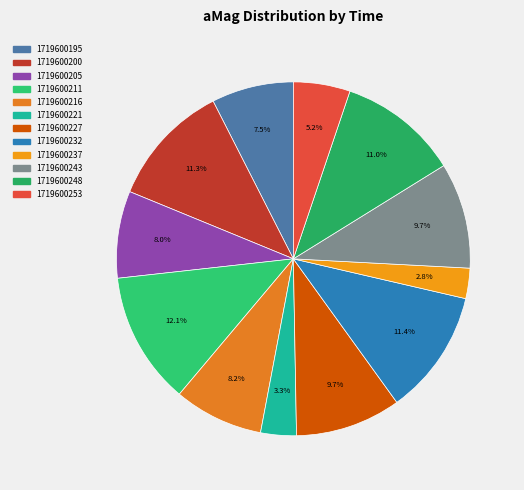

True or false: 1719600221 accounts for 13% of the total.

False